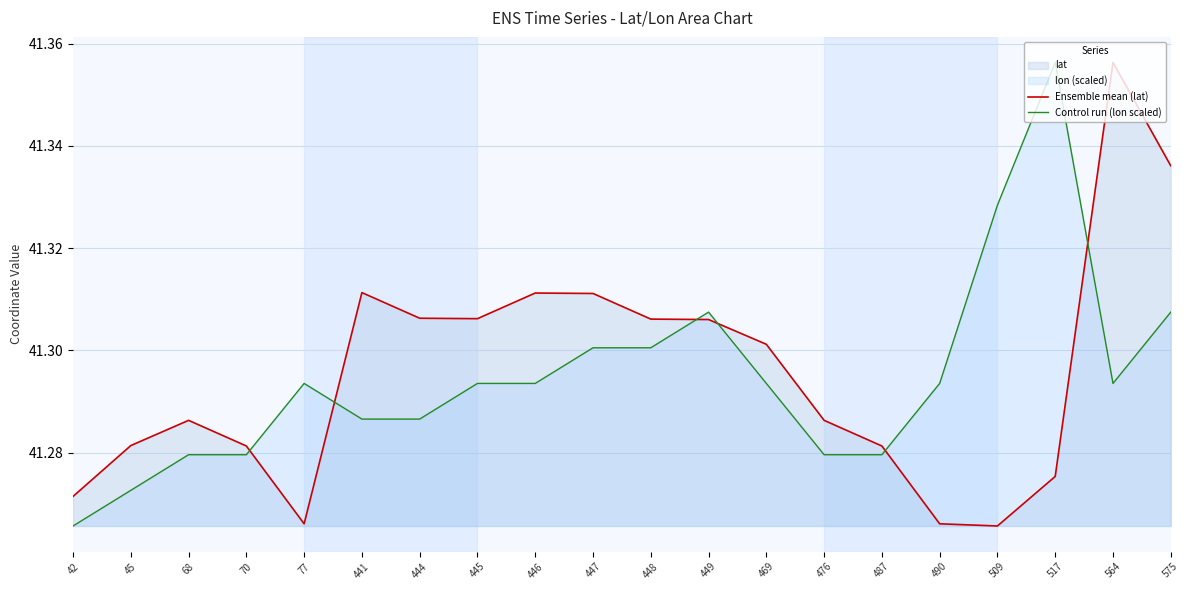

List the series in order of their overall mean, highest first.

Ensemble mean (lat), Control run (lon scaled)